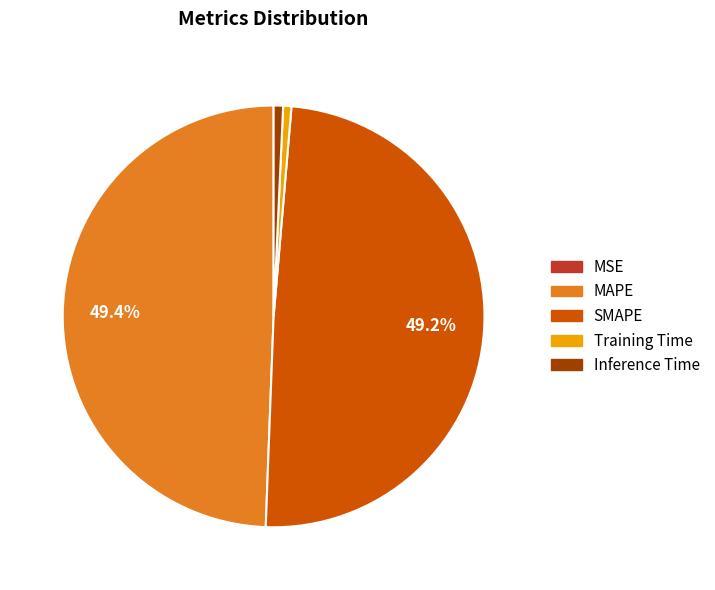

Does MAPE represent more than half of the total?

No